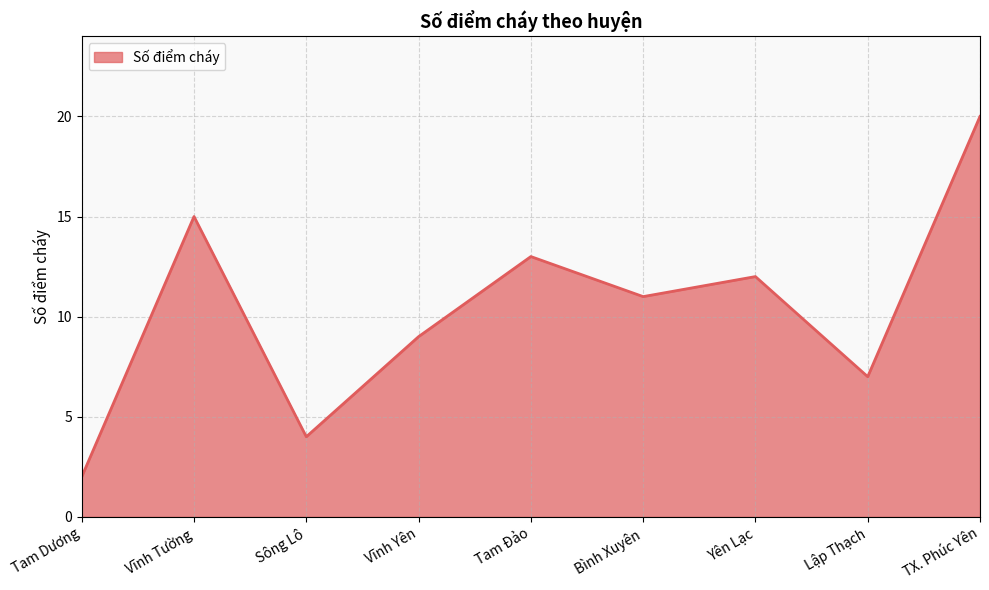

Reading left to right, extract all data points from this chart.

2	15	4	9	13	11	12	7	20